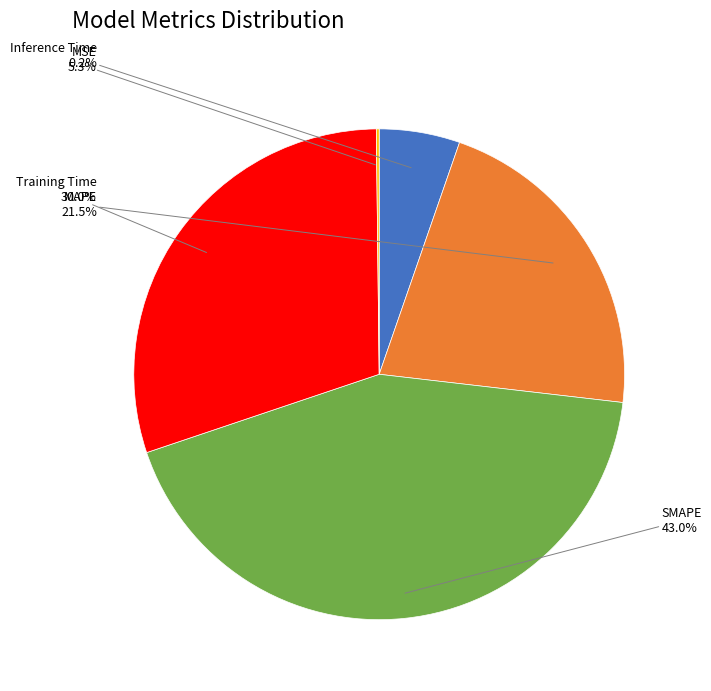

Does MAPE represent more than half of the total?

No